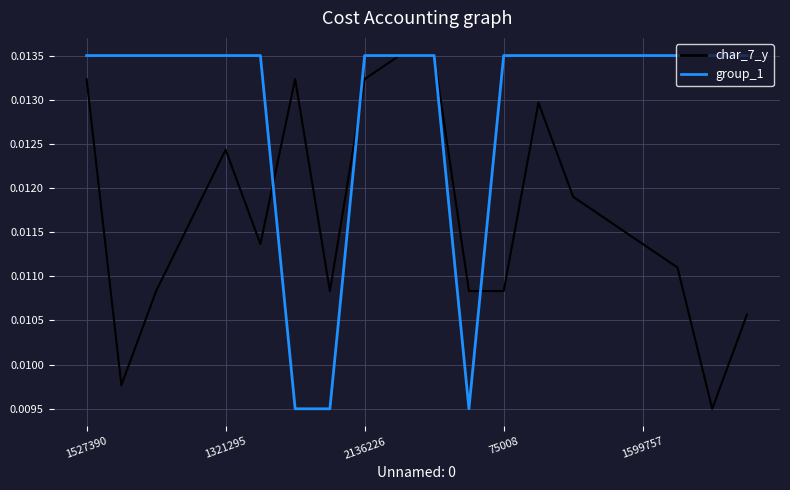

Rank the series by their average value, from lowest to highest.

char_7_y, group_1